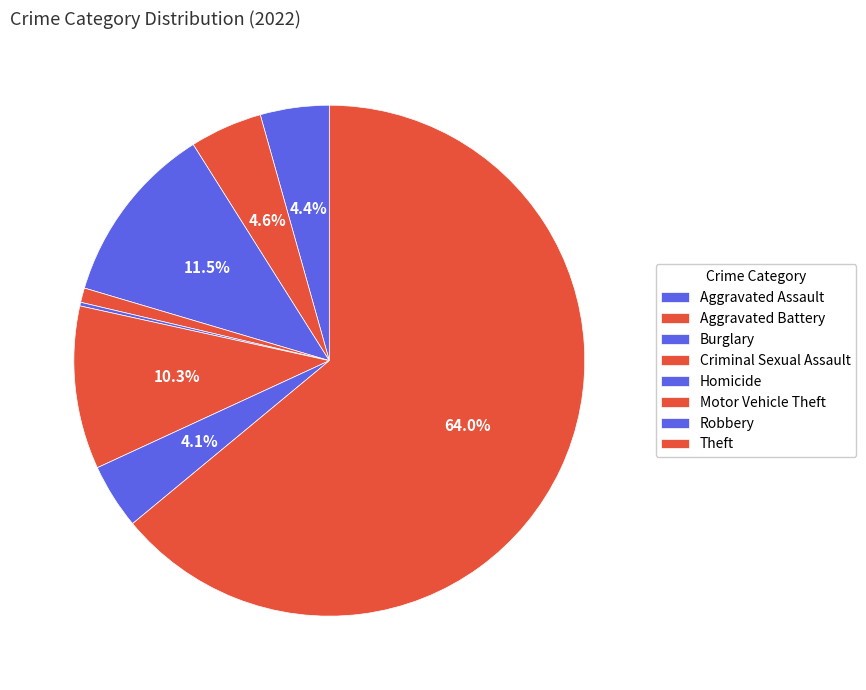

Which has a higher value, Burglary or Criminal Sexual Assault?

Burglary